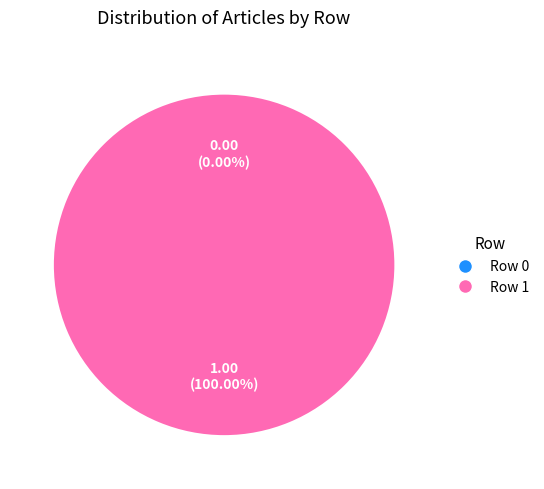

How many segments does this pie chart have?

2